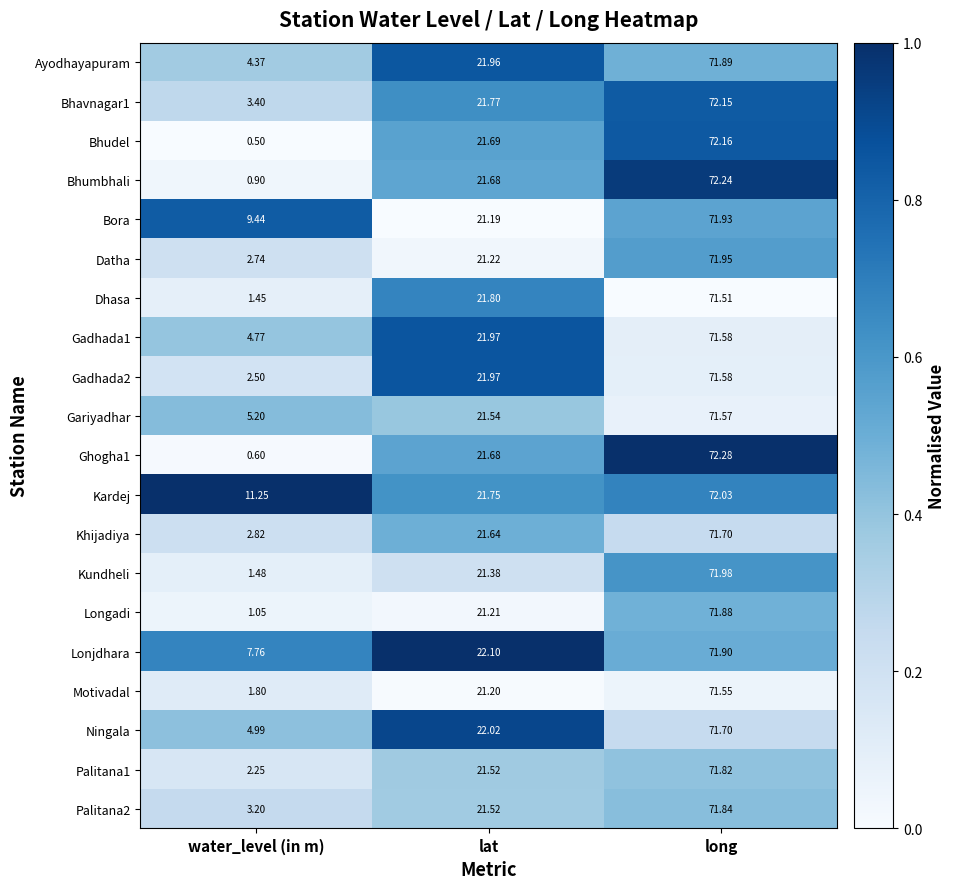

Between water_level (in m) and lat, which series saw the biggest shift?

Bhudel